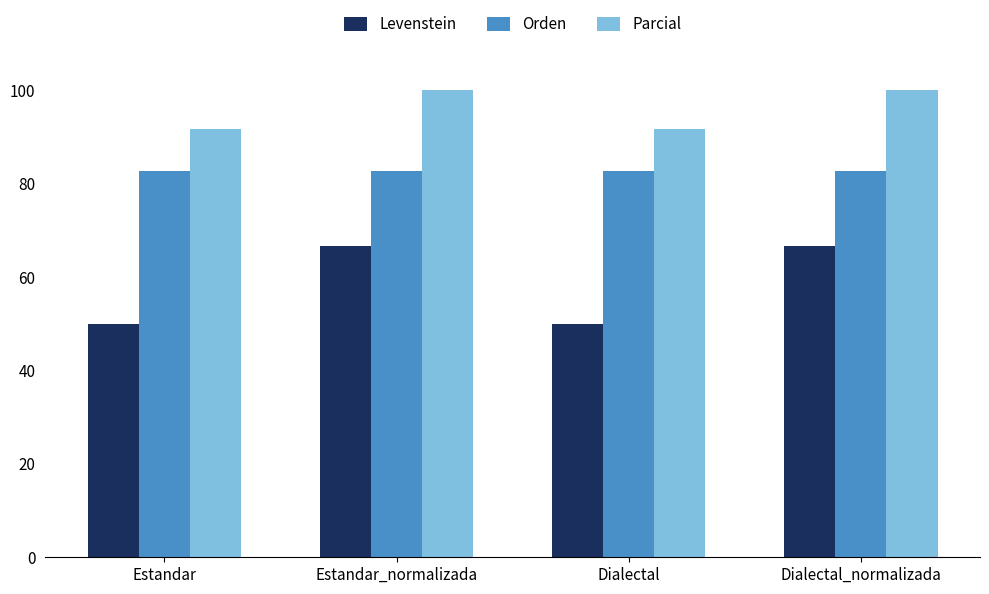

What is the lowest value of the Parcial series?

91.7